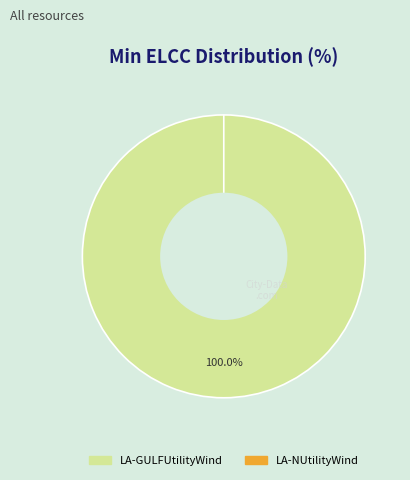

Between LA-GULFUtilityWind and LA-NUtilityWind, which is larger?

LA-GULFUtilityWind